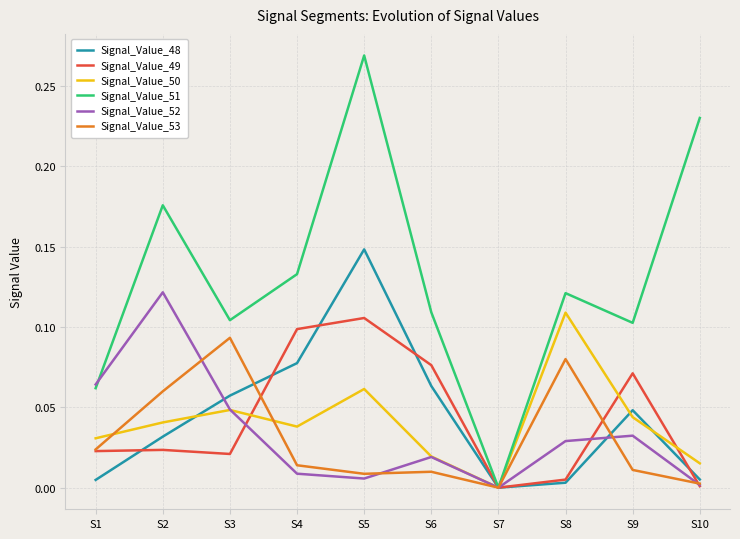

Which series changed the most between S3 and S8?

Signal_Value_50